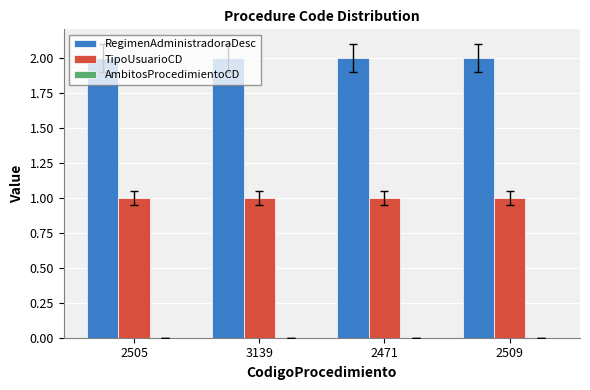

At 2505, list the series in order from largest to smallest.

RegimenAdministradoraDesc, TipoUsuarioCD